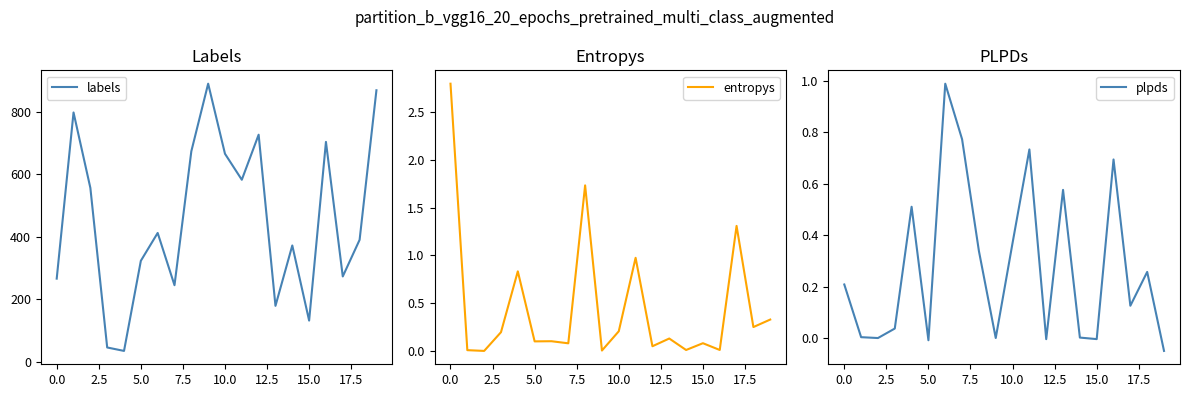

The plpds series shows 1.4 at 15.0. True or false?

False